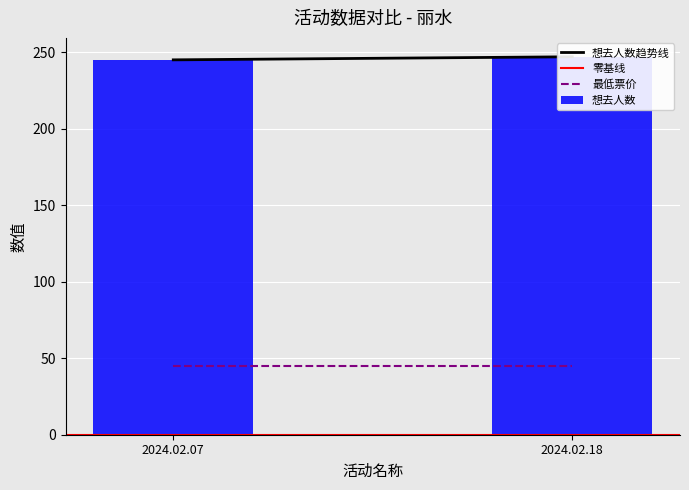

Which category has the highest value across all series?

2024.02.18